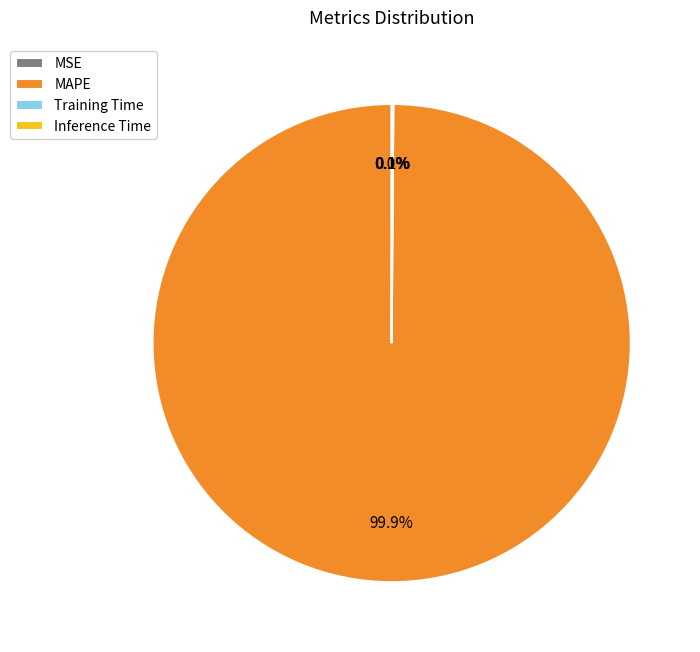

Which slice is the largest?

MAPE